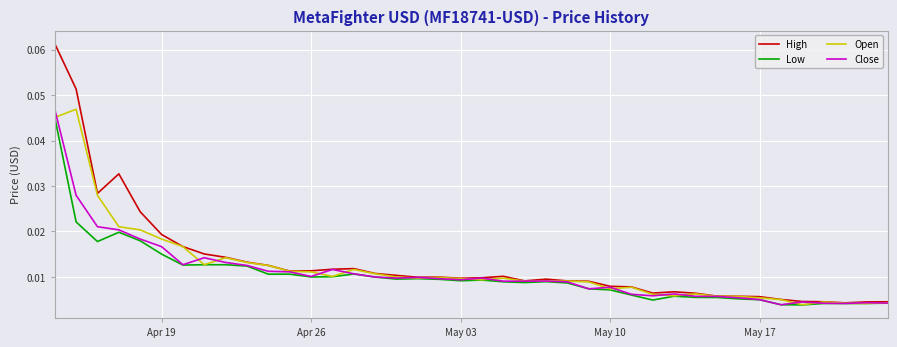

Which series has the widest spread of values?

High